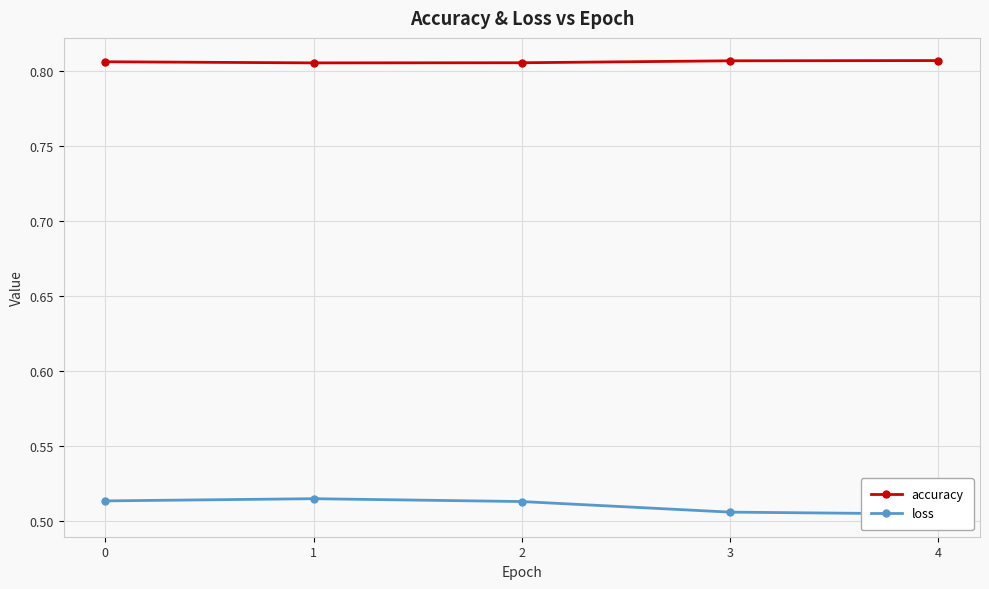

True or false: accuracy and loss cross at least once.

False